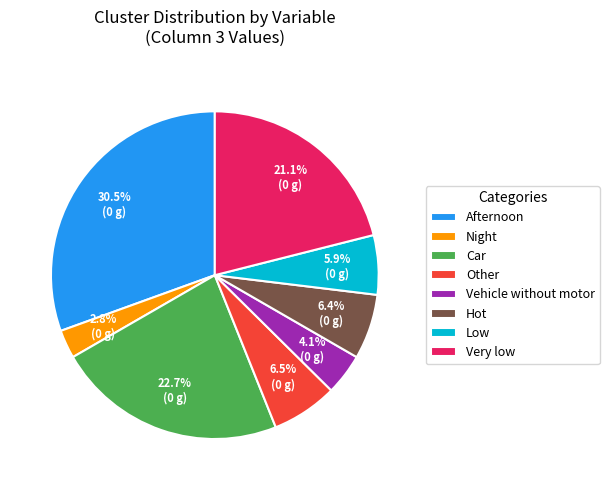

How many slices are in this pie chart?

8